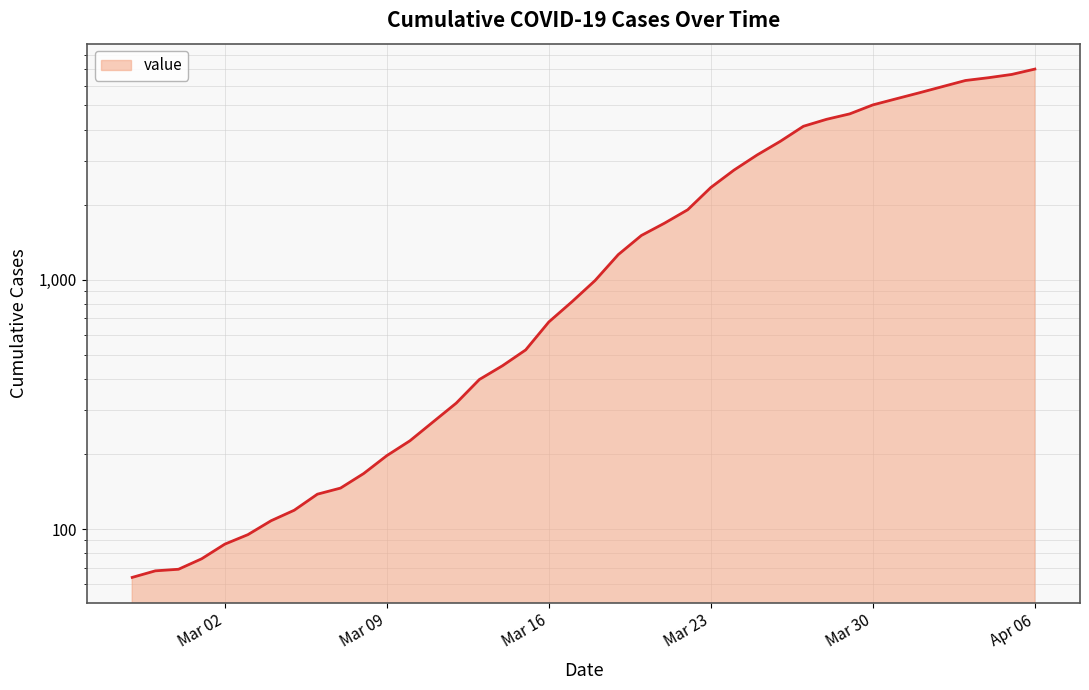

What is the difference between the maximum and second lowest values?

6927